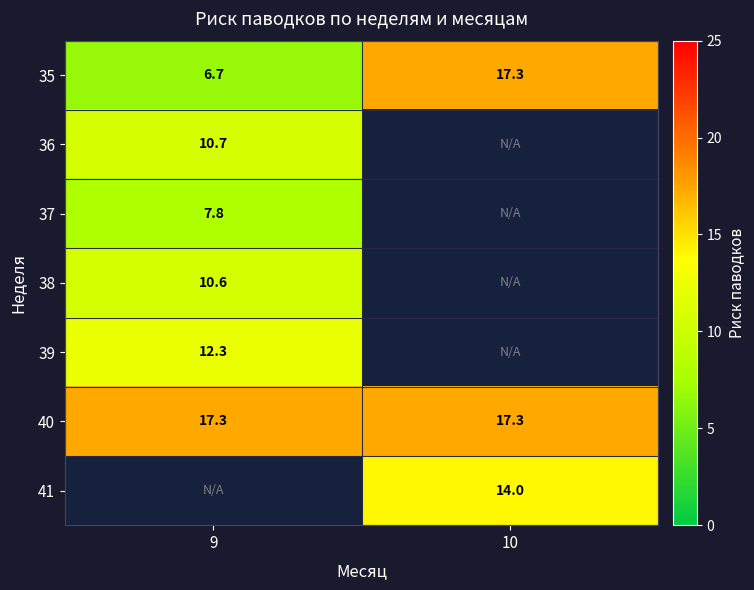

The value of 37 at 9 is 7.8. True or false?

True